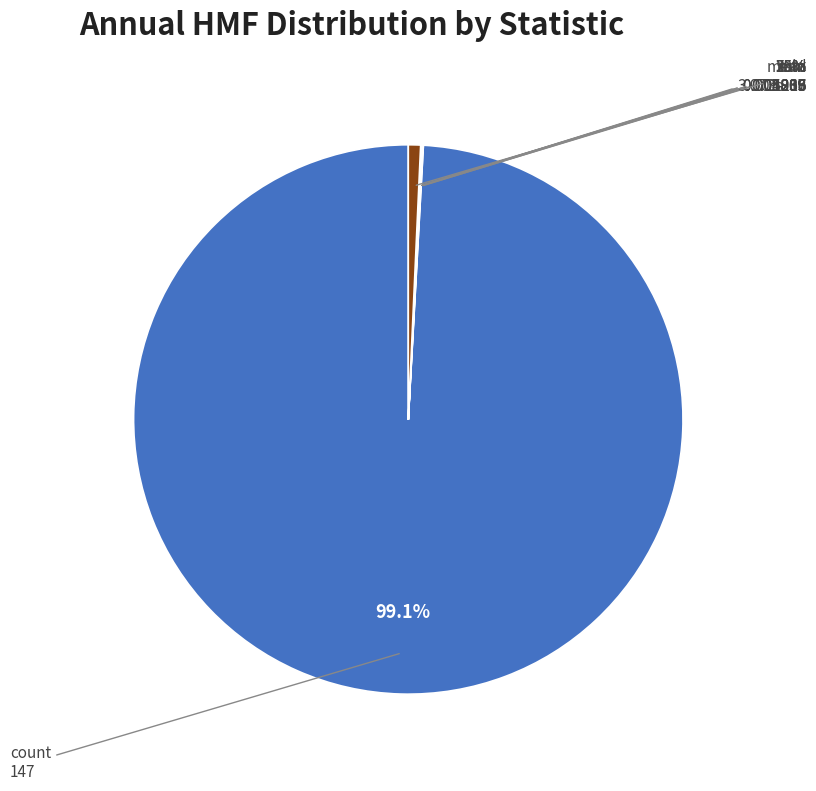

The 50% slice represents 7% of the pie. True or false?

False